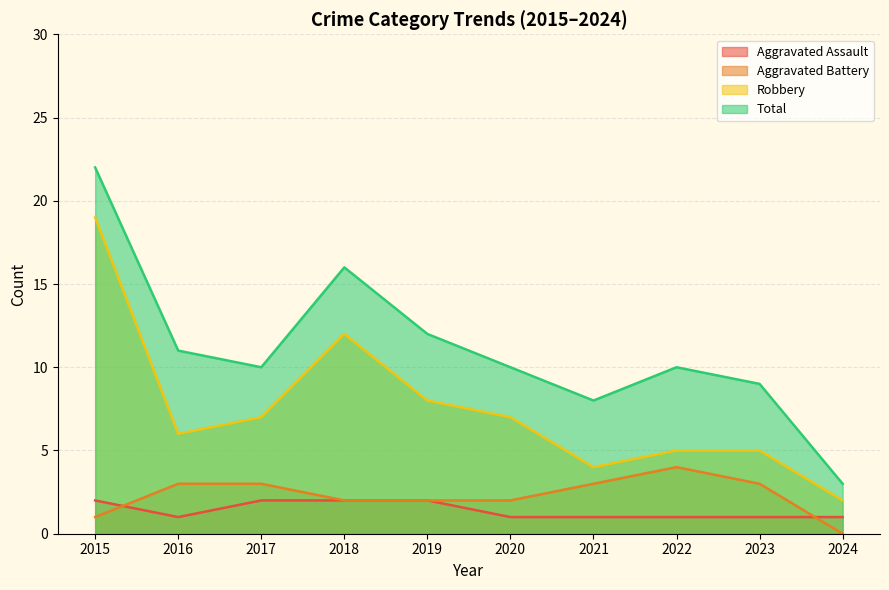

How many values in the Aggravated Battery series are below 3?

5